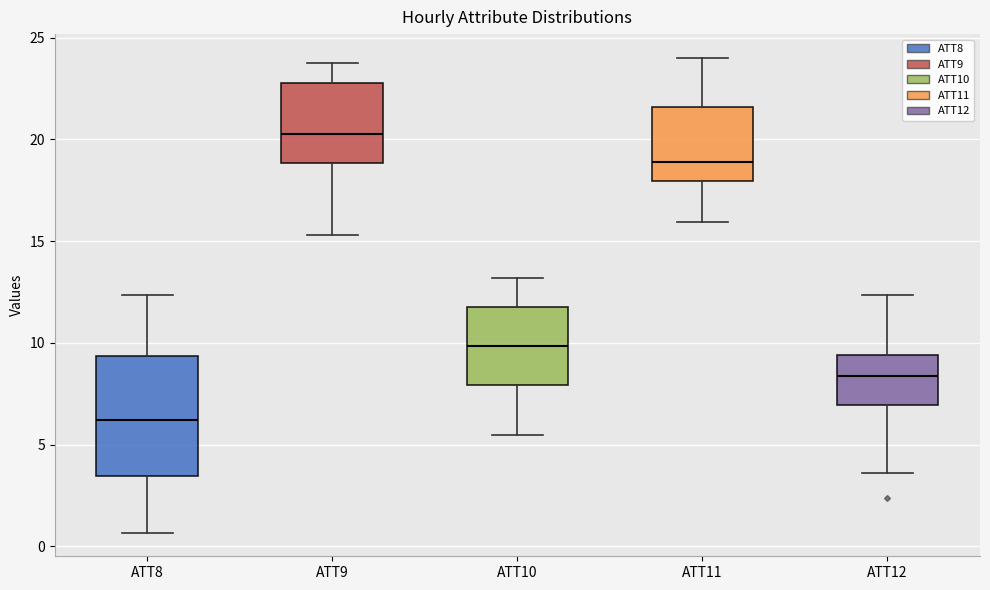

Where does the median line of the box for ATT11 sit on the y-axis? The values are not printed on the chart, so give them approximately, as read against the axis.

19.0